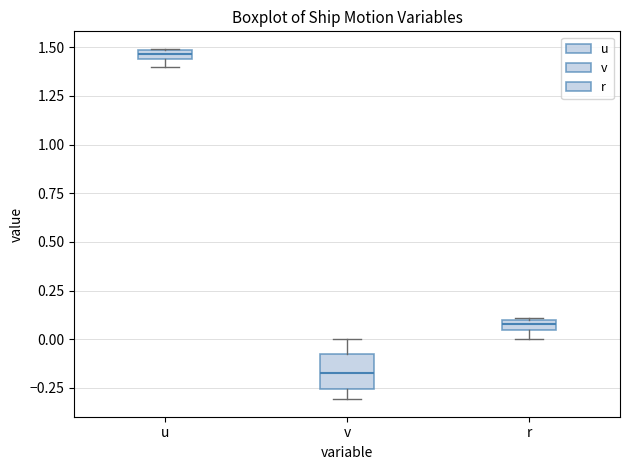

Which box's median line is the lowest?

v